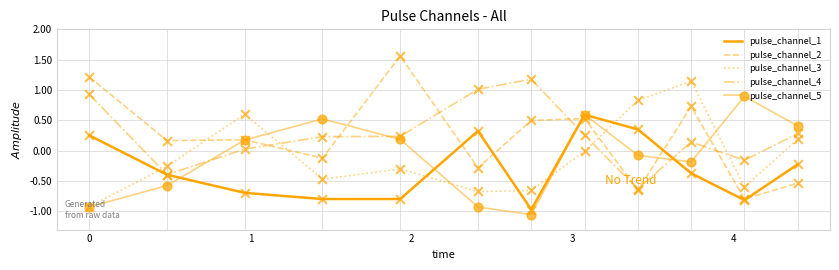

How many lines are shown in the chart?

5